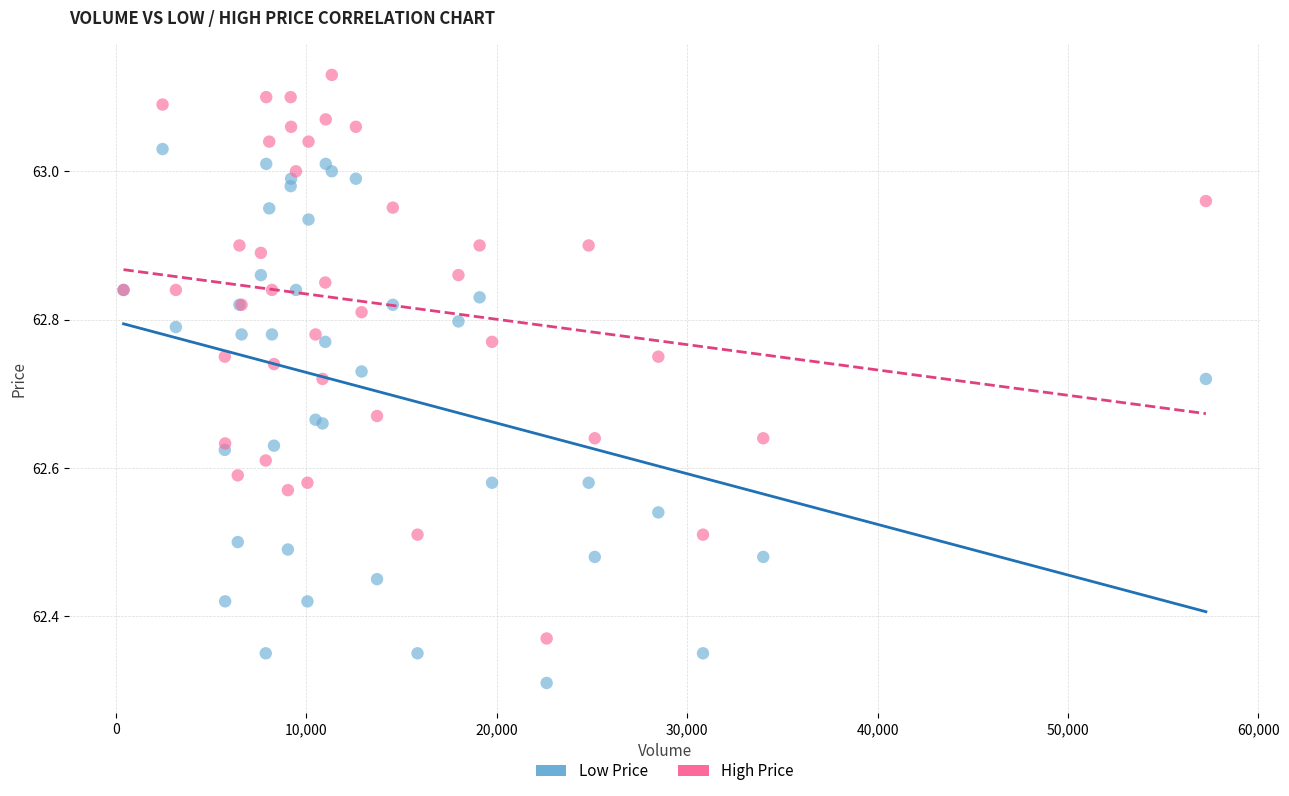

Which series has the largest Y range (max minus min)?

High Price